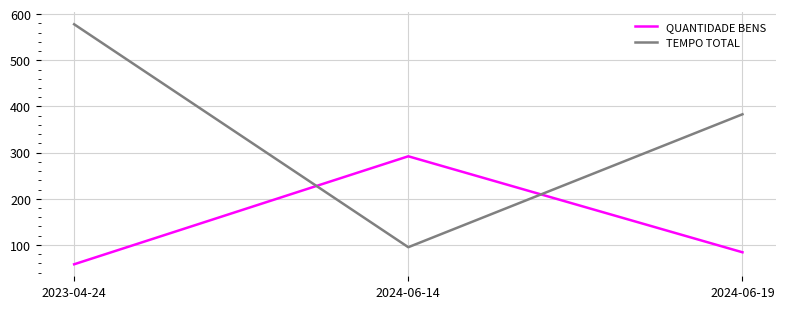

Count the number of categories in the chart.

3